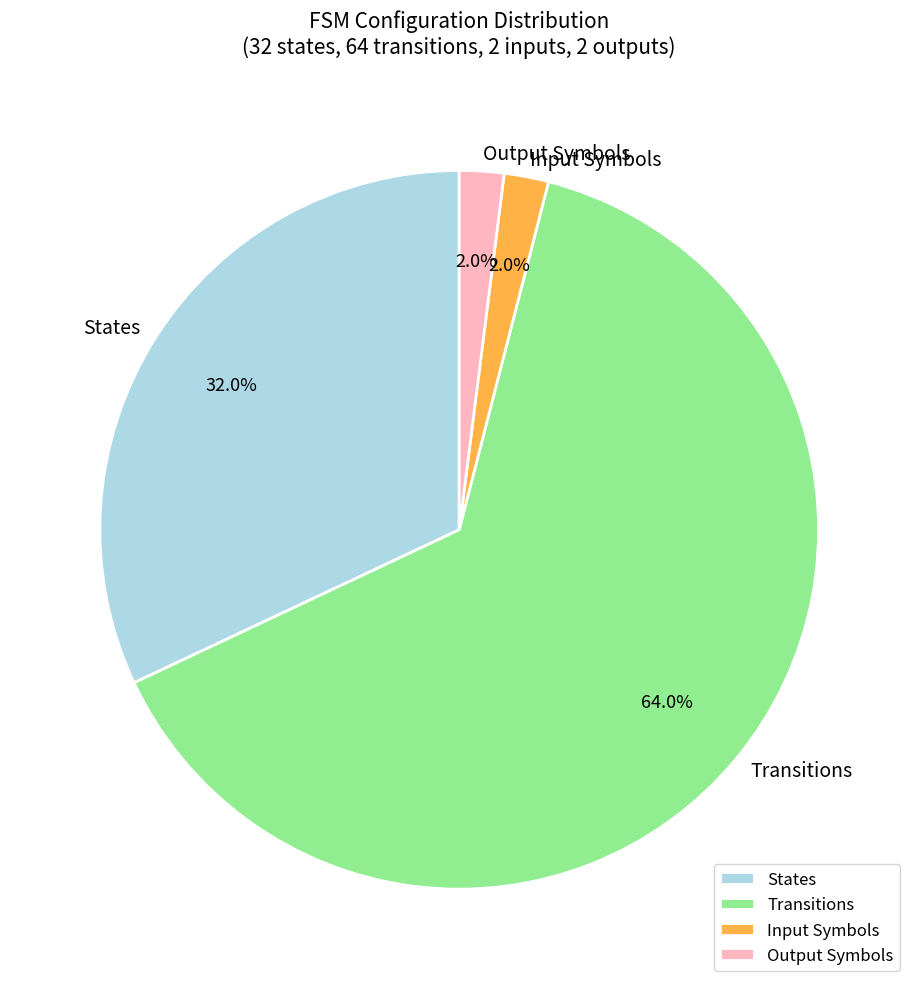

What is the largest slice in the pie chart?

Transitions